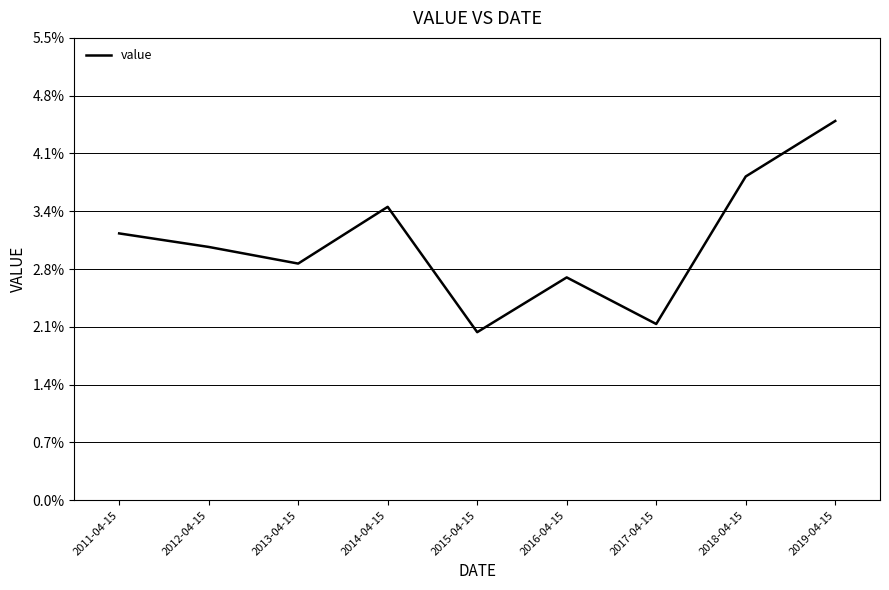

Where is the first local minimum?

2013-04-15